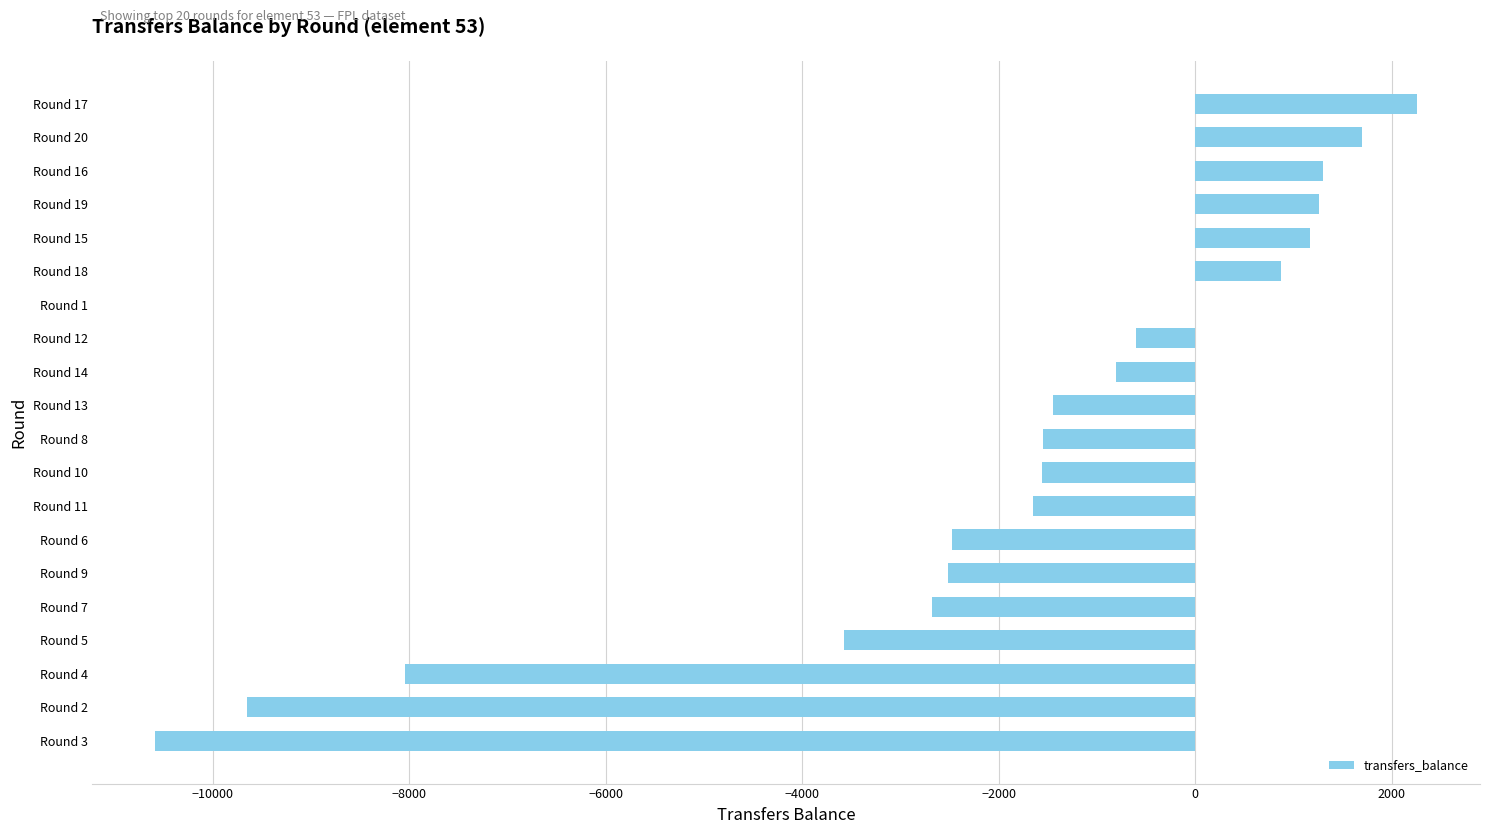

At which label is the value closest to -4163?

Round 5